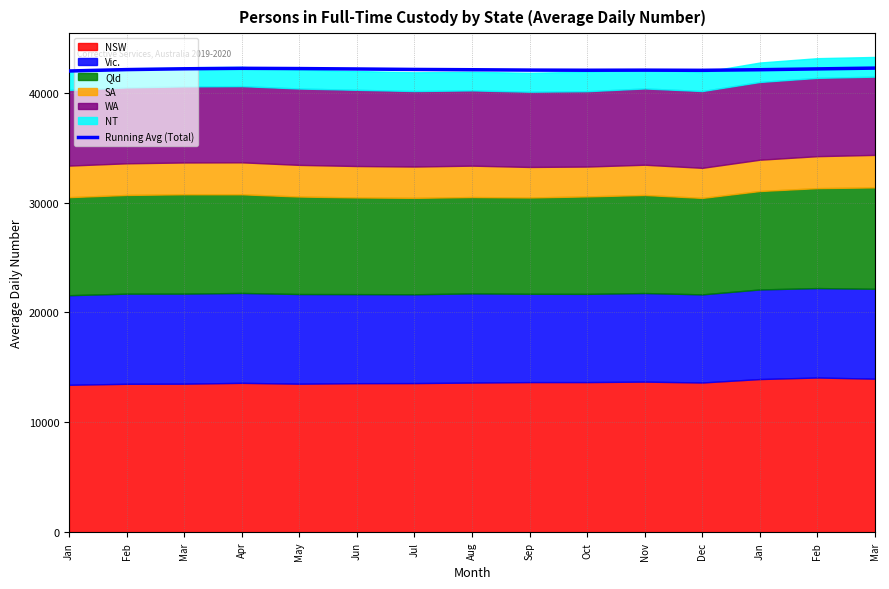

What is the average value?

42122.3